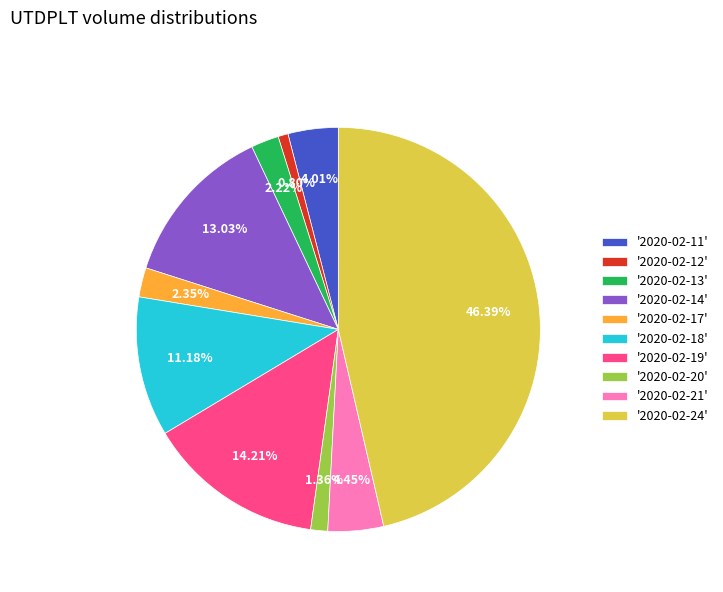

Does any single category account for the majority?

No